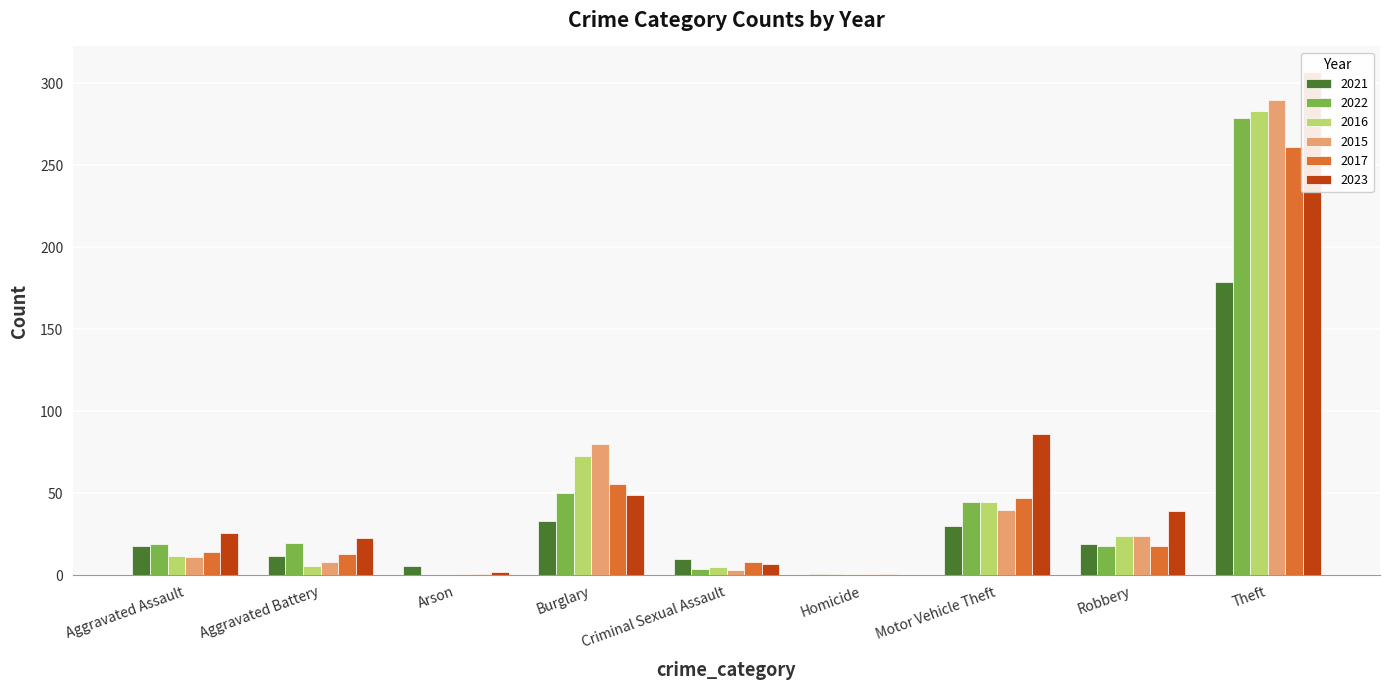

Between Arson and Criminal Sexual Assault, which is larger?

Criminal Sexual Assault